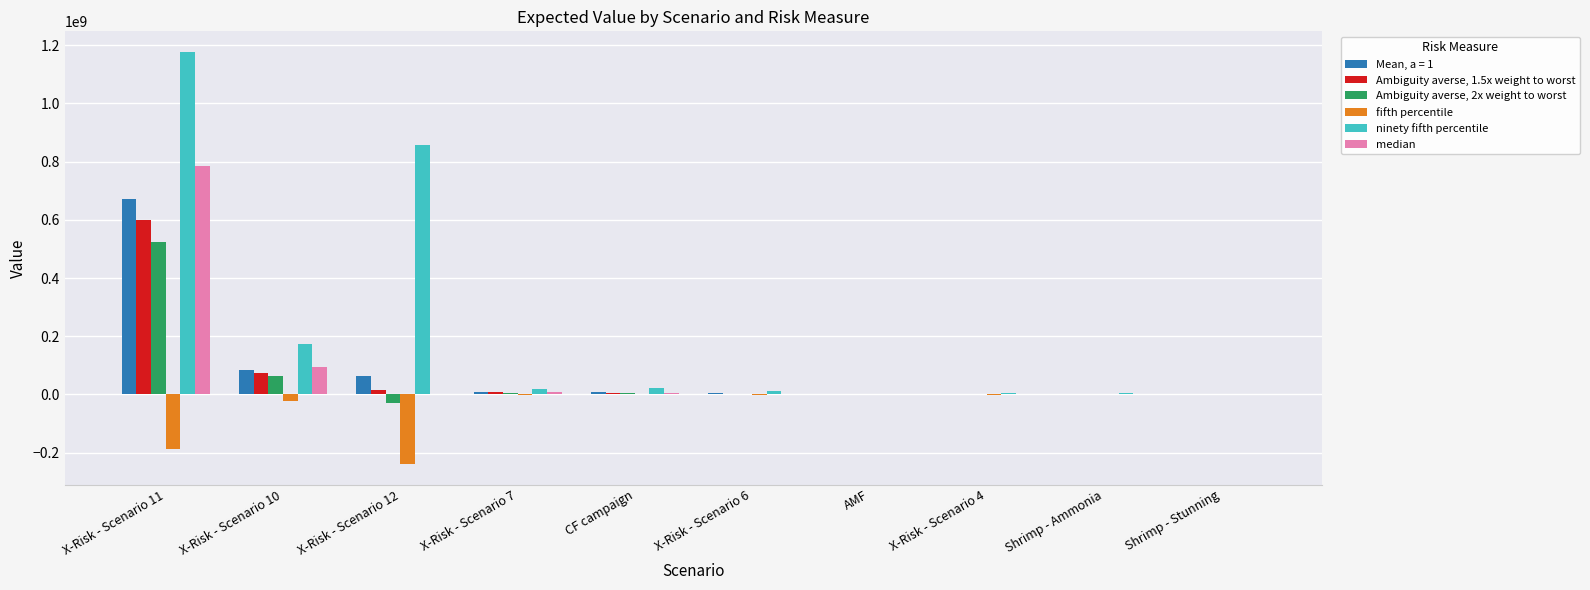

Between X-Risk - Scenario 10 and AMF, which series saw the biggest shift?

ninety fifth percentile